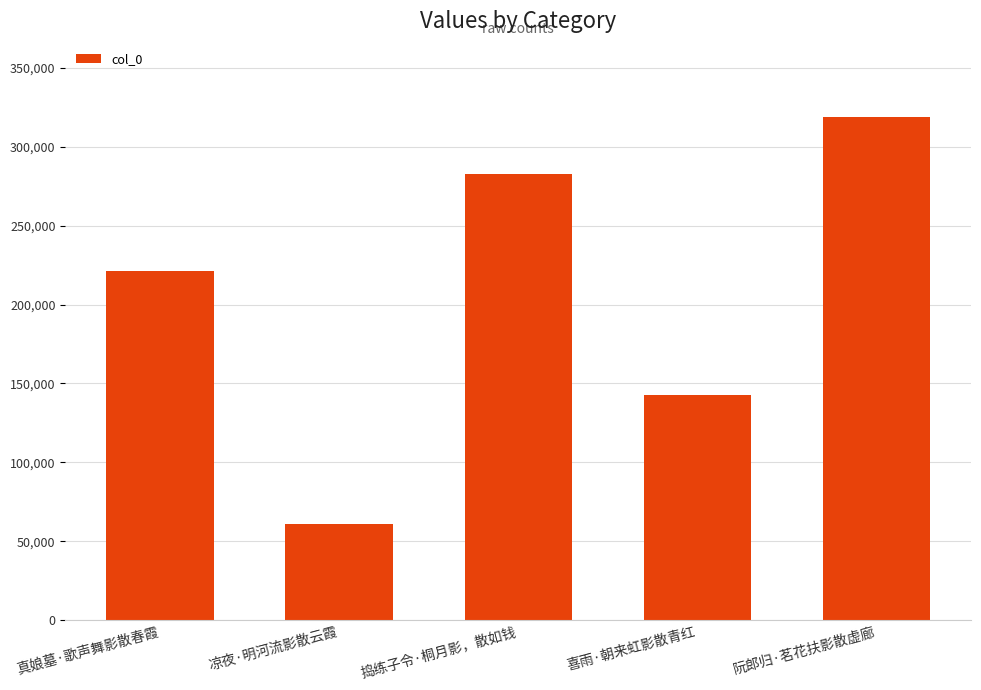

What is the minimum value shown in the chart?

60789